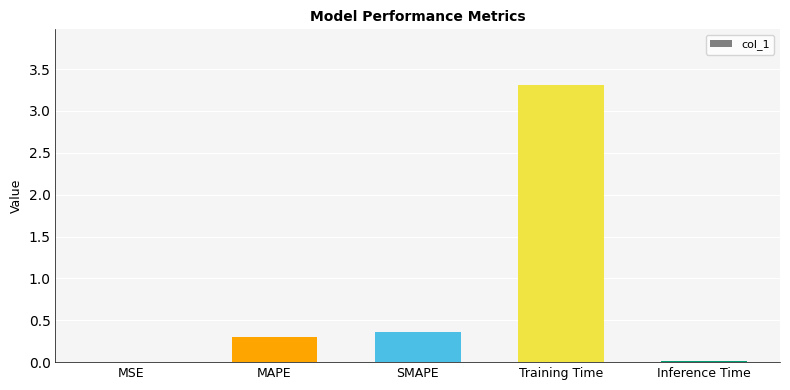

Between MAPE and MSE, which is larger?

MAPE